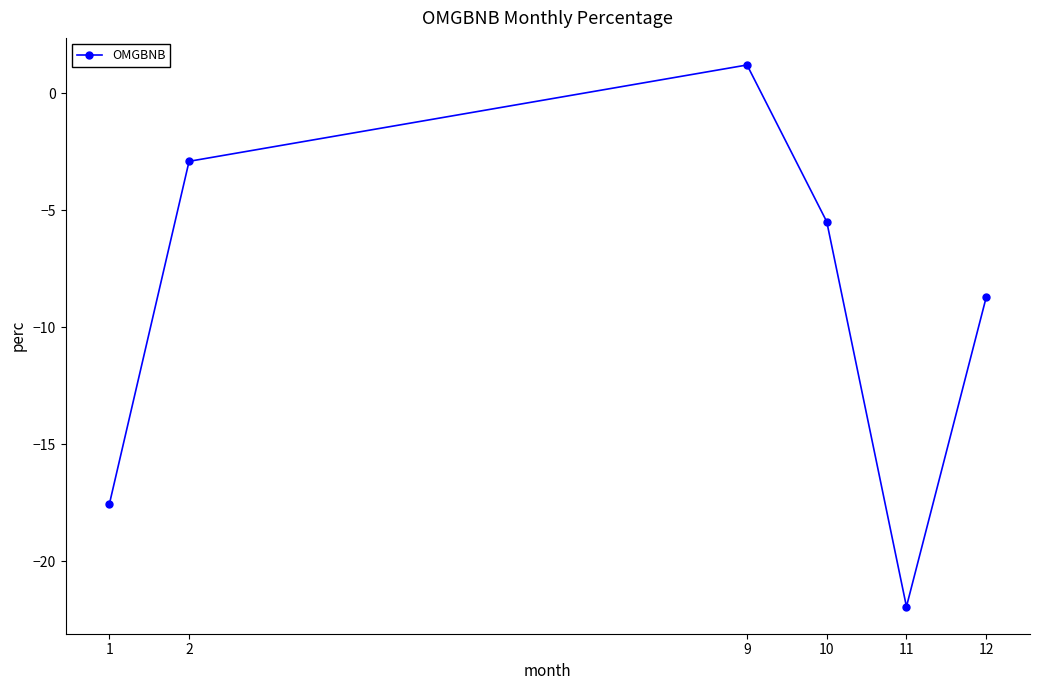

True or false: the data shows -5.5 at 10.

True